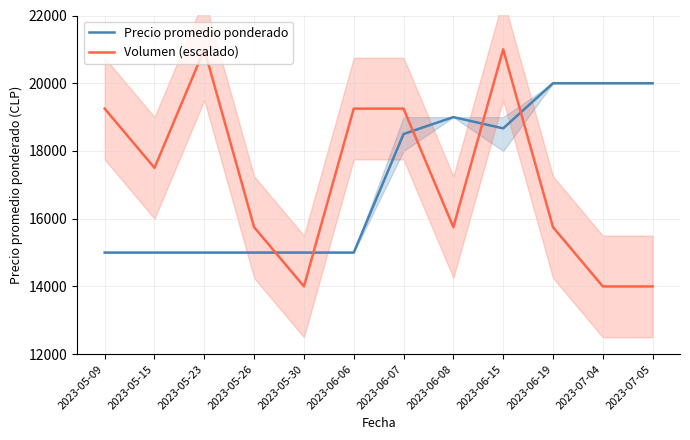

At which label is Volumen (escalado) closest to 17499?

2023-05-15